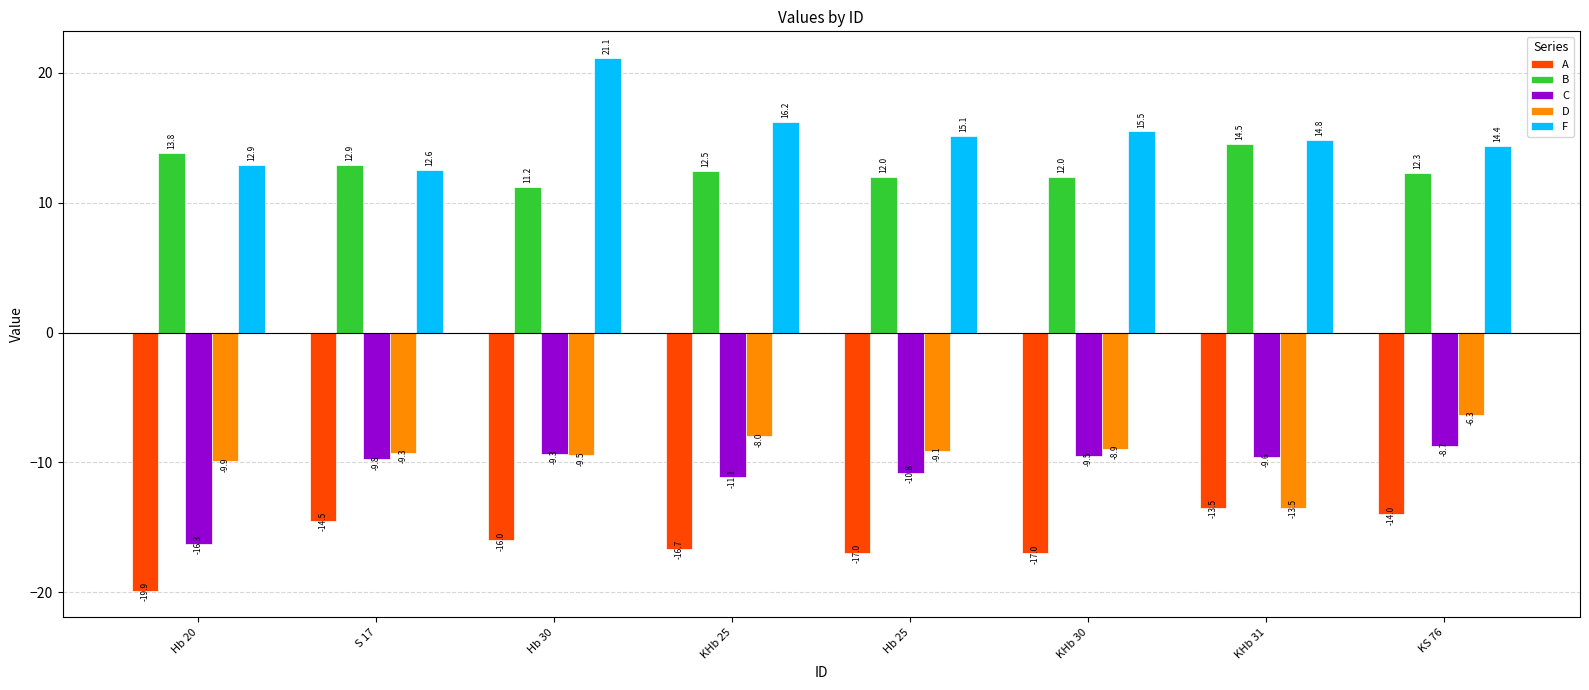

How many values in the C series are below -9?

7